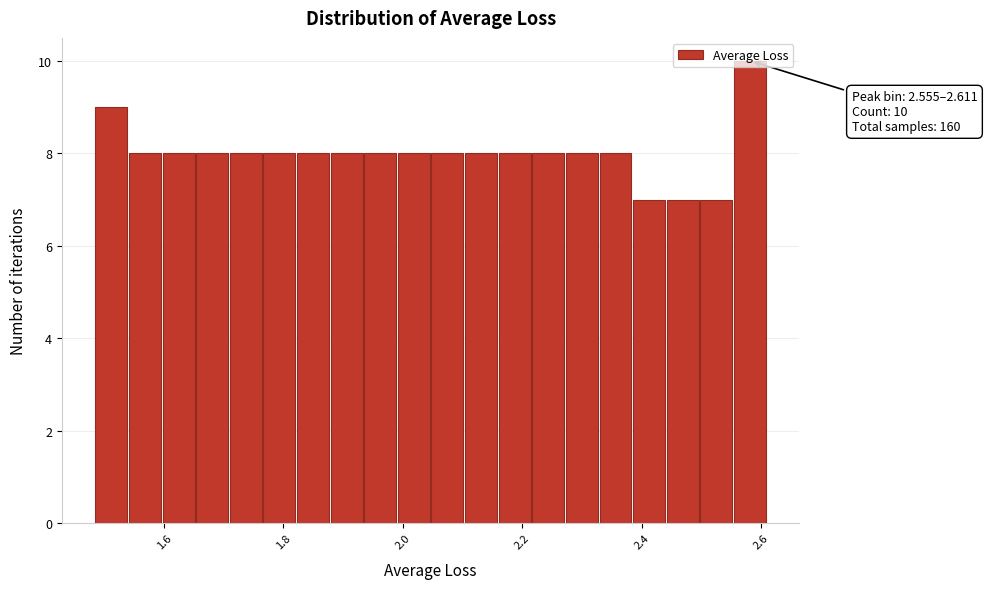

Read against the x-axis, roughly where is the centre of the tallest bar?

2.58